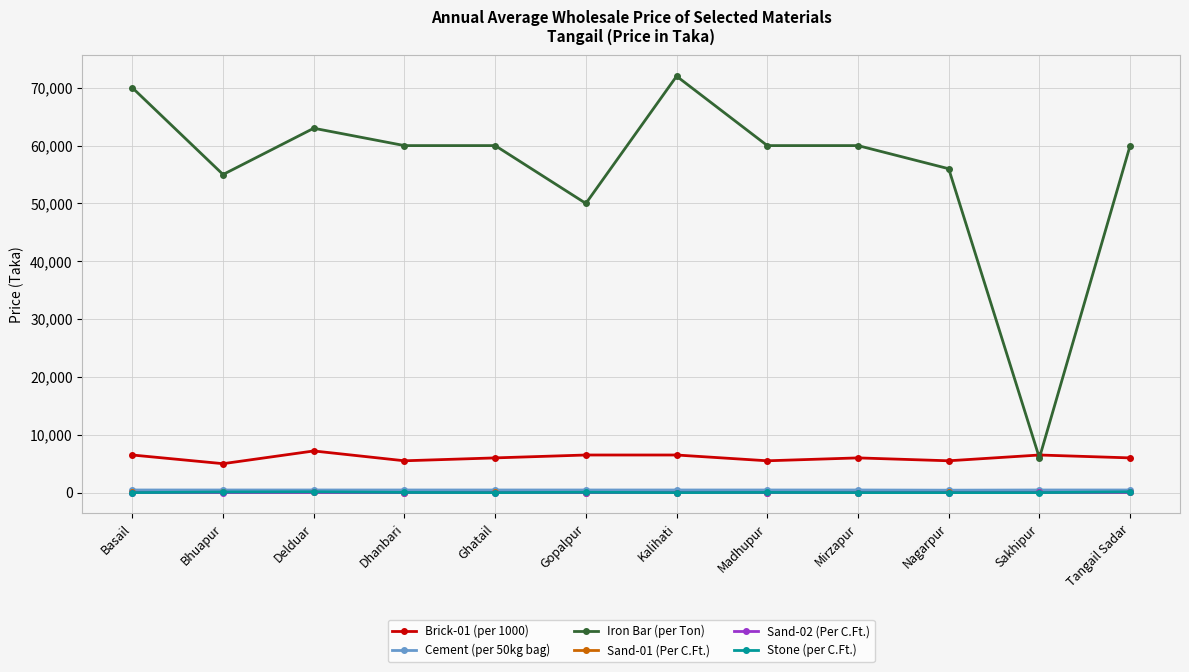

Does the chart have visible grid lines?

Yes